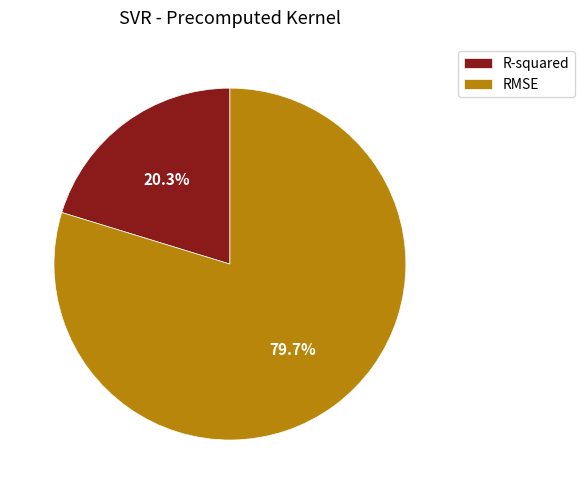

Count the number of slices in the pie.

2